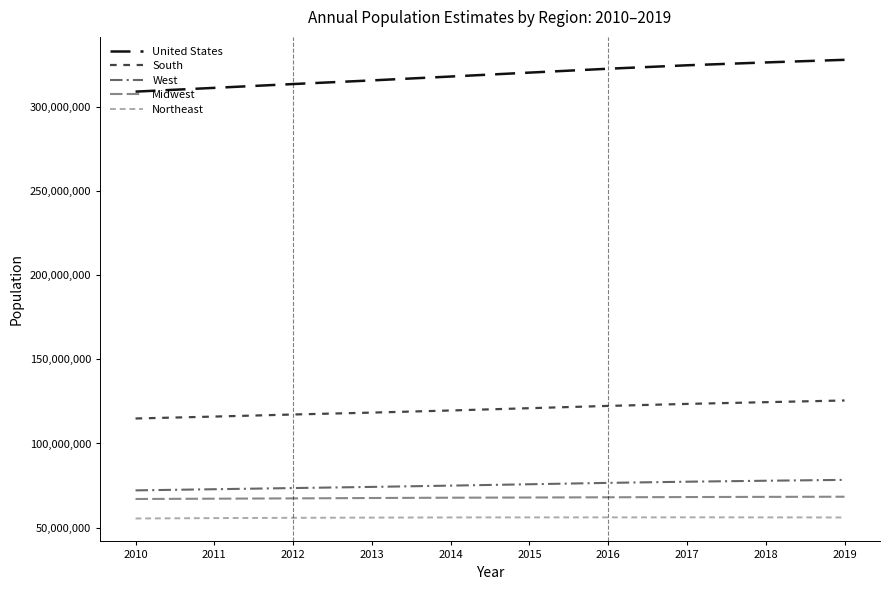

What is the average value of the South series?

120314402